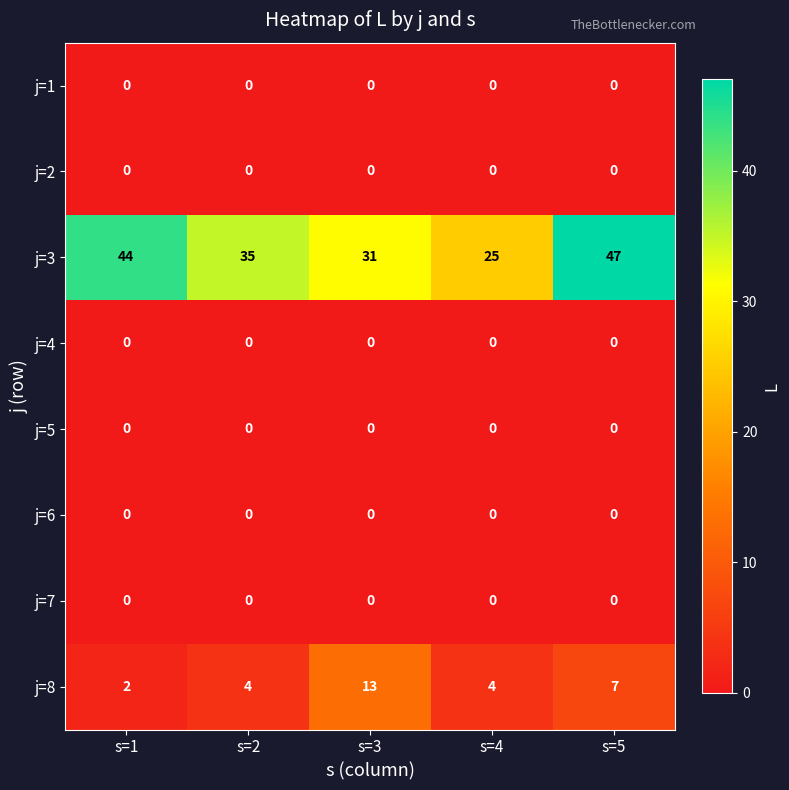

At how many categories does at least one series exceed 18?

5